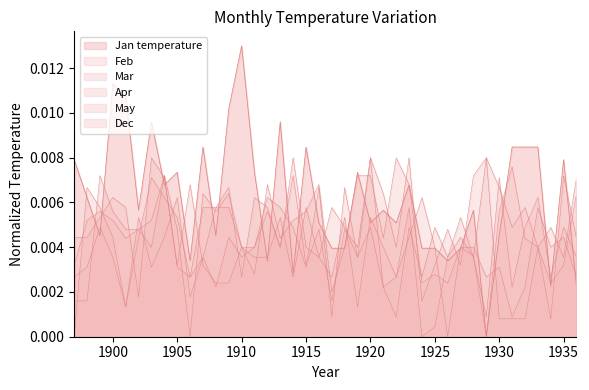

Where is the first local minimum for May?

1925